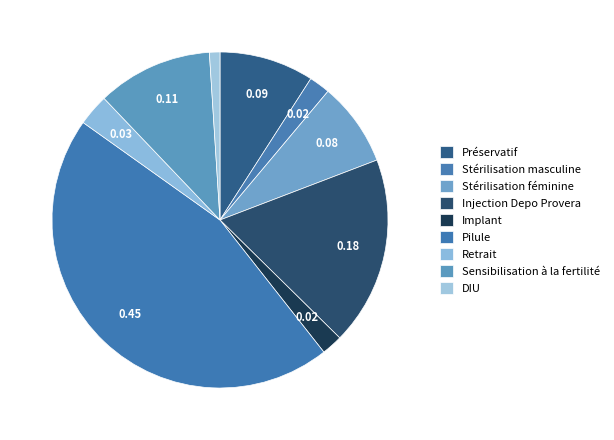

True or false: Injection Depo Provera accounts for 18% of the total.

True